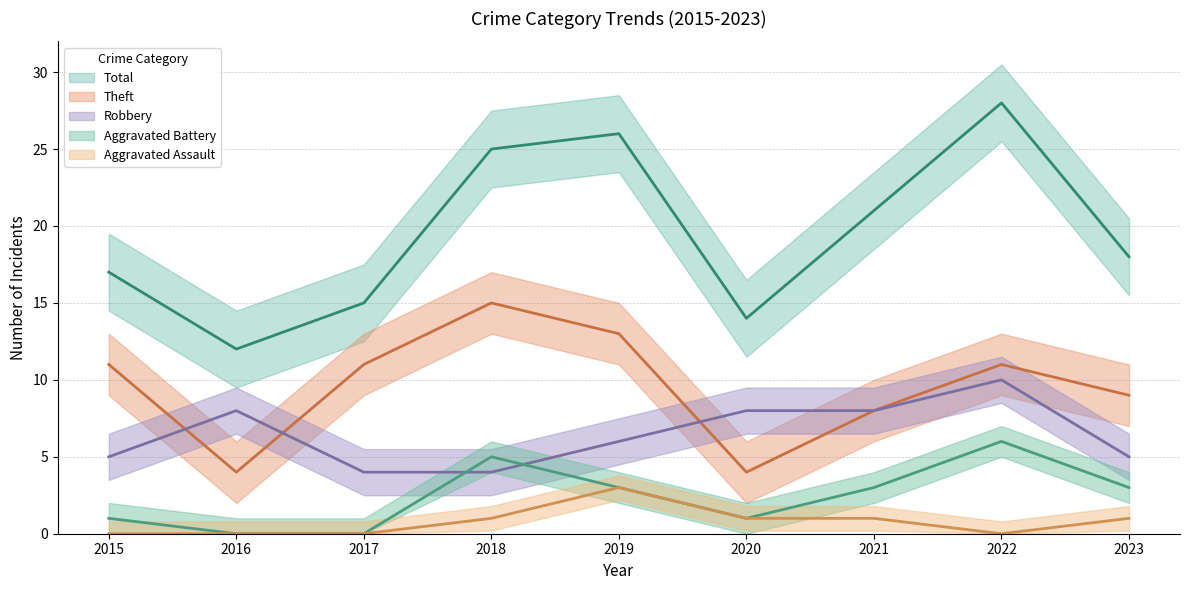

True or false: Theft and Aggravated Battery intersect in this chart.

False